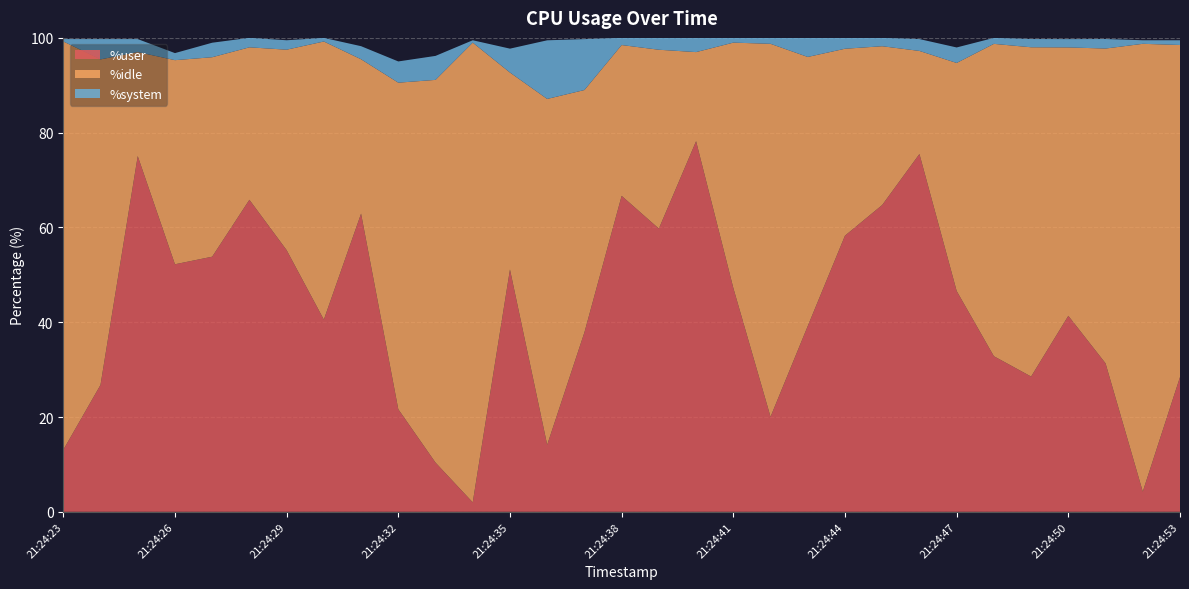

Reading right to left, transcribe all the data shown in this chart.

%user: 21:24:53=28.4	21:24:52=4.3	21:24:51=31.3	21:24:50=41.4	21:24:49=28.5	21:24:48=32.8	21:24:47=46.6	21:24:46=75.5	21:24:45=64.7	21:24:44=58.3	21:24:43=39.2	21:24:42=20.1	21:24:41=47.2	21:24:40=78.2	21:24:39=59.8	21:24:38=66.7	21:24:37=37.9	21:24:36=14.1	21:24:35=51.1	21:24:34=2.0	21:24:33=10.4	21:24:32=21.6	21:24:31=62.9	21:24:30=40.5	21:24:29=55.2	21:24:28=65.8	21:24:27=53.8	21:24:26=52.2	21:24:25=75.1	21:24:24=26.8	21:24:23=13.1
%idle: 21:24:53=70.1	21:24:52=94.5	21:24:51=66.4	21:24:50=56.6	21:24:49=69.5	21:24:48=65.9	21:24:47=48.1	21:24:46=21.8	21:24:45=33.5	21:24:44=39.4	21:24:43=56.8	21:24:42=78.7	21:24:41=51.8	21:24:40=18.8	21:24:39=37.8	21:24:38=31.8	21:24:37=51.1	21:24:36=73.0	21:24:35=41.6	21:24:34=97.0	21:24:33=80.8	21:24:32=68.9	21:24:31=32.6	21:24:30=58.7	21:24:29=42.3	21:24:28=32.2	21:24:27=42.1	21:24:26=43.1	21:24:25=21.9	21:24:24=68.7	21:24:23=86.2
%system: 21:24:53=1.0	21:24:52=0.8	21:24:51=2.0	21:24:50=1.8	21:24:49=1.7	21:24:48=1.3	21:24:47=3.3	21:24:46=2.5	21:24:45=1.8	21:24:44=2.3	21:24:43=4.0	21:24:42=1.2	21:24:41=1.0	21:24:40=3.0	21:24:39=2.5	21:24:38=1.5	21:24:37=10.7	21:24:36=12.4	21:24:35=5.0	21:24:34=0.5	21:24:33=5.1	21:24:32=4.5	21:24:31=2.8	21:24:30=0.8	21:24:29=2.0	21:24:28=2.0	21:24:27=3.1	21:24:26=1.5	21:24:25=2.7	21:24:24=4.3	21:24:23=0.5